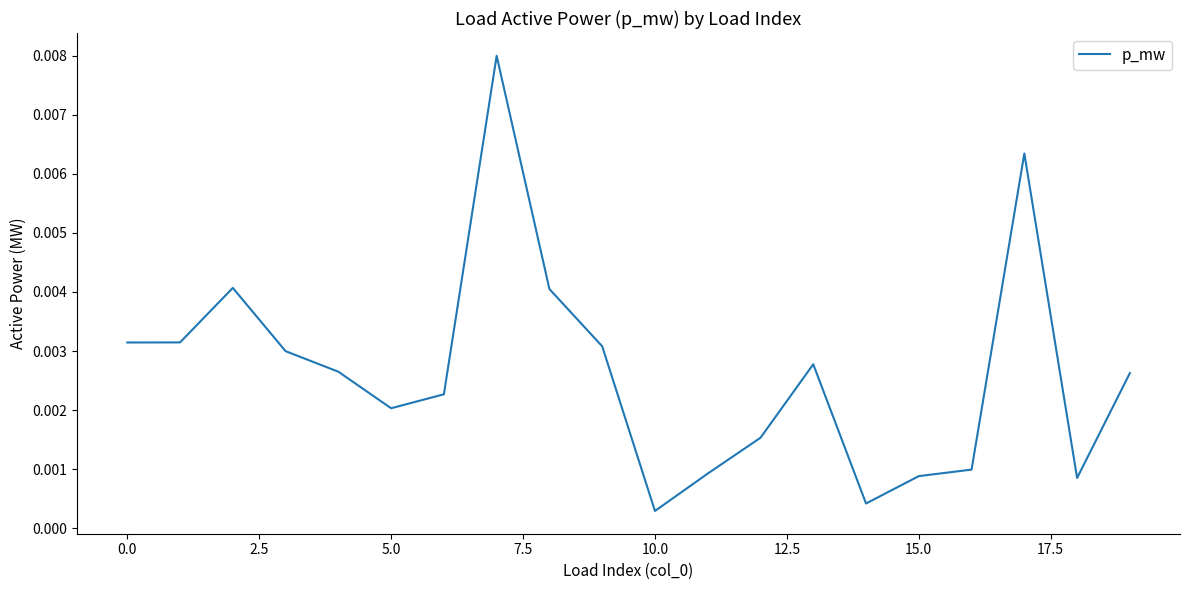

Does the chart display data point markers on the line(s)?

No